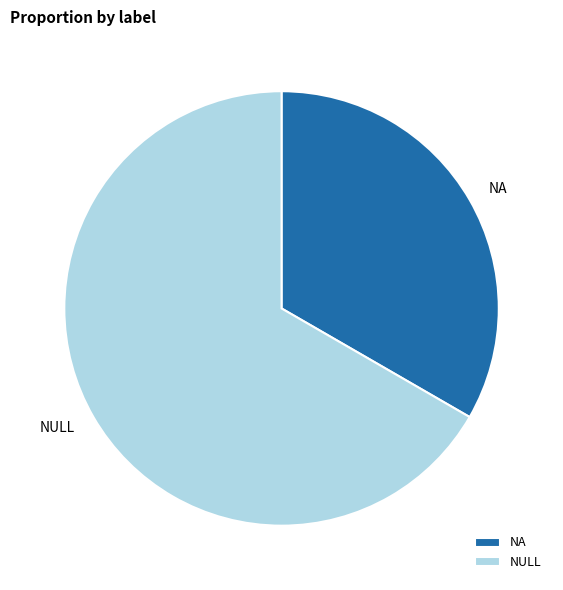

What is the majority slice?

NULL